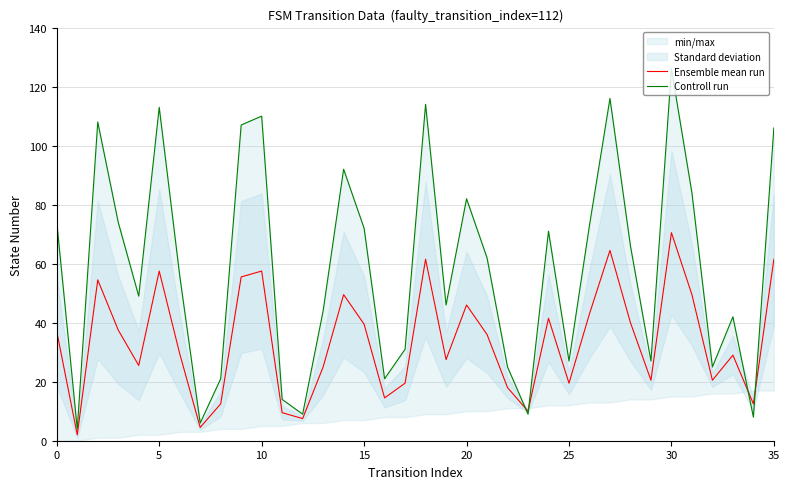

Is it true that Controll run equals 21.0 at 16?

True